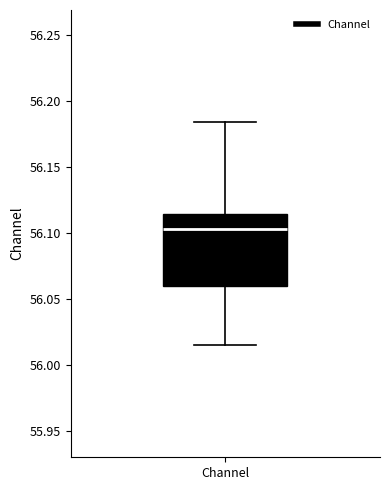

Where is the lower edge of the box for Channel on the y-axis? The values are not printed on the chart, so give them approximately, as read against the axis.

56.060